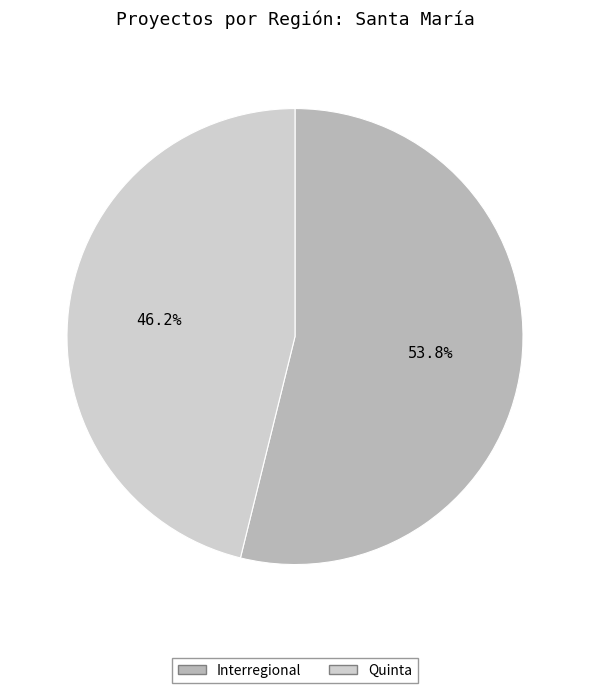

To the nearest percent, what is the average slice percentage?

50%